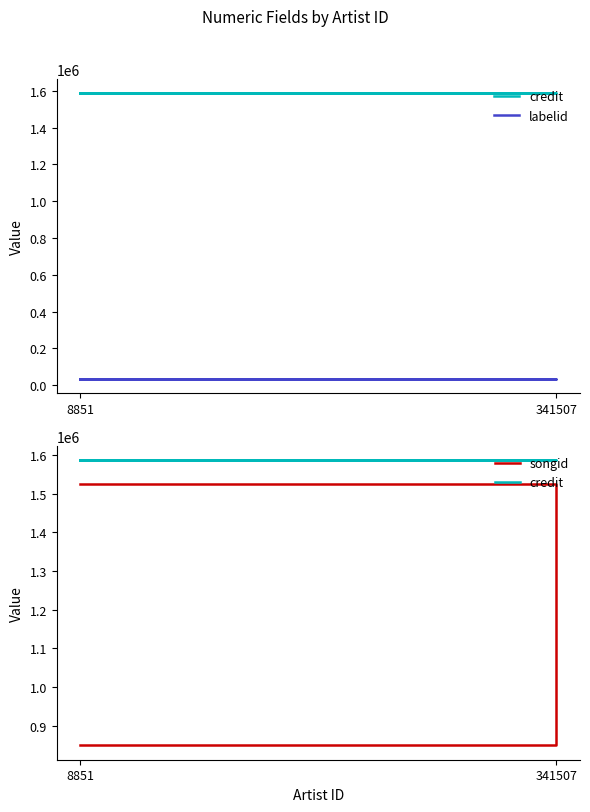

True or false: credit and labelid intersect in this chart.

False